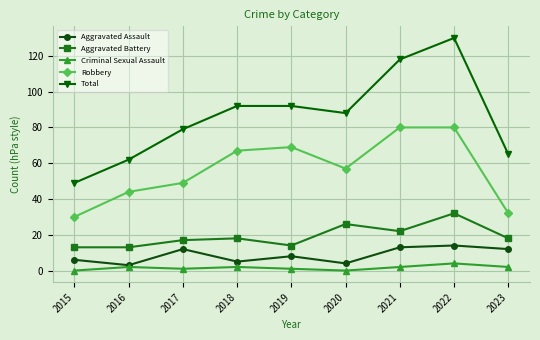

What is the sum of all Aggravated Battery values?

173